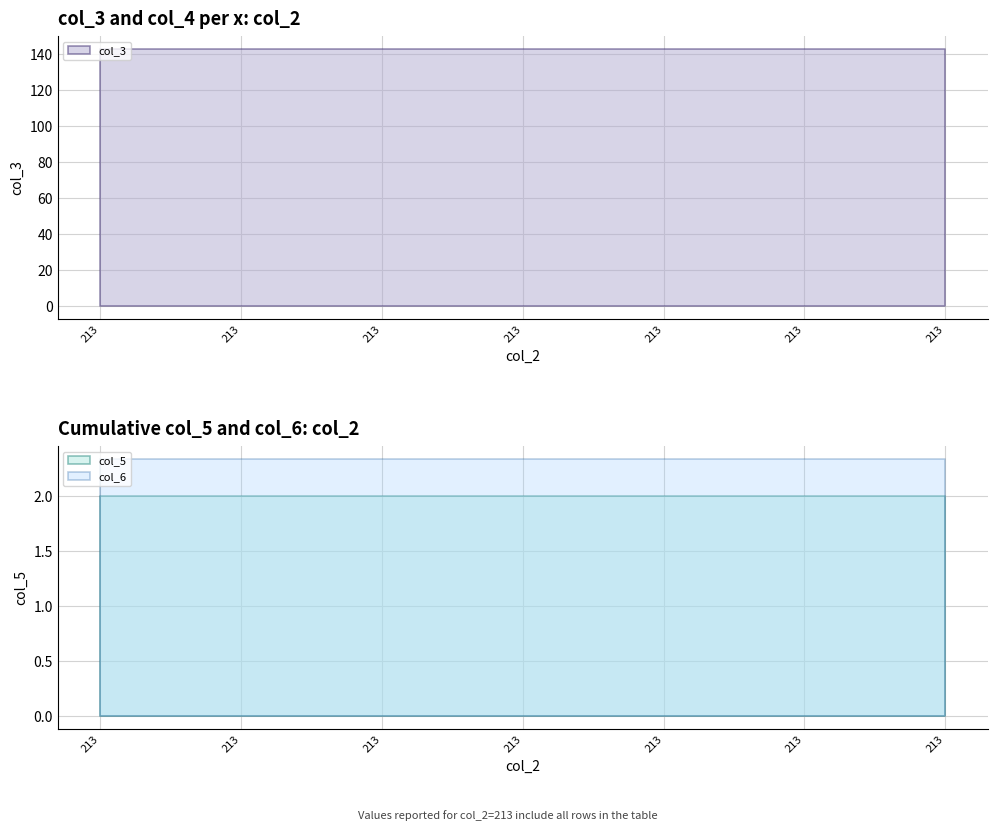

True or false: col_5 and col_4 cross at least once.

False